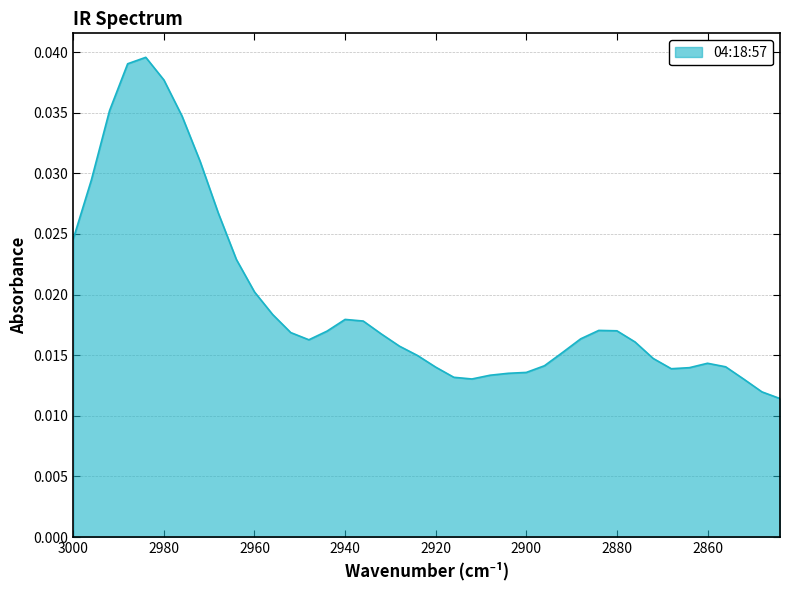

How many values are between 0 and 1?

40